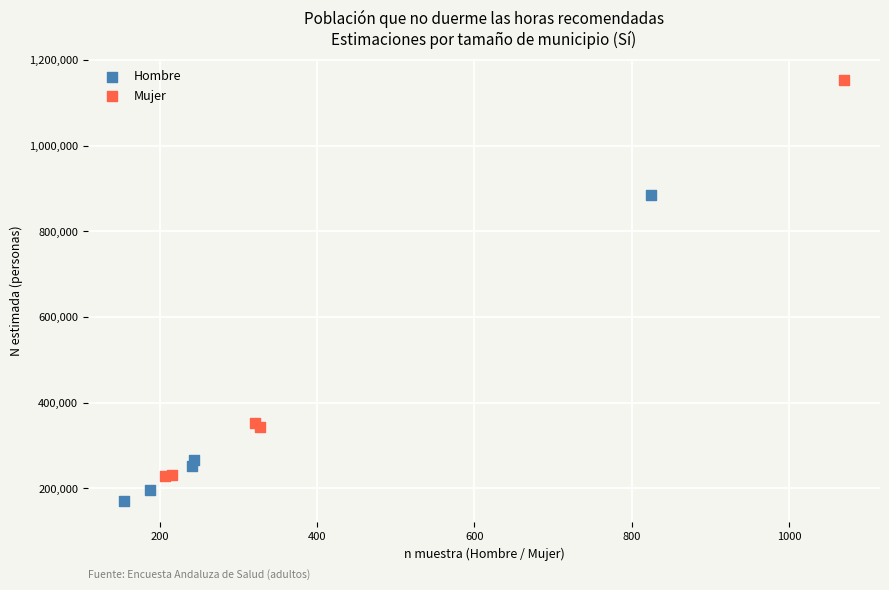

Which series reaches the maximum Y coordinate?

Mujer